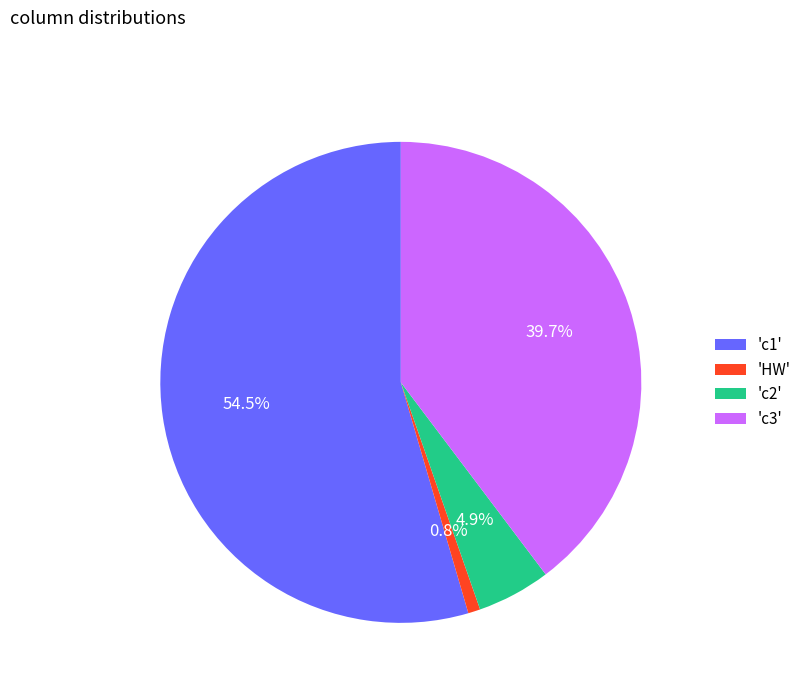

Combined, do 'c2' and 'c3' account for over 50%?

No